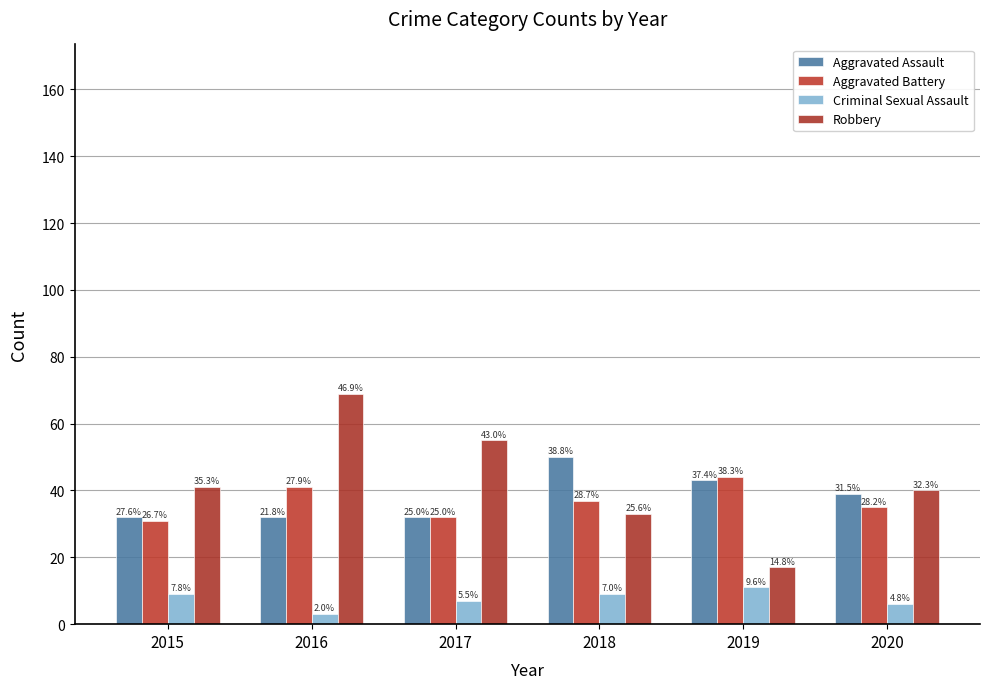

Does the chart contain stacked bars?

No